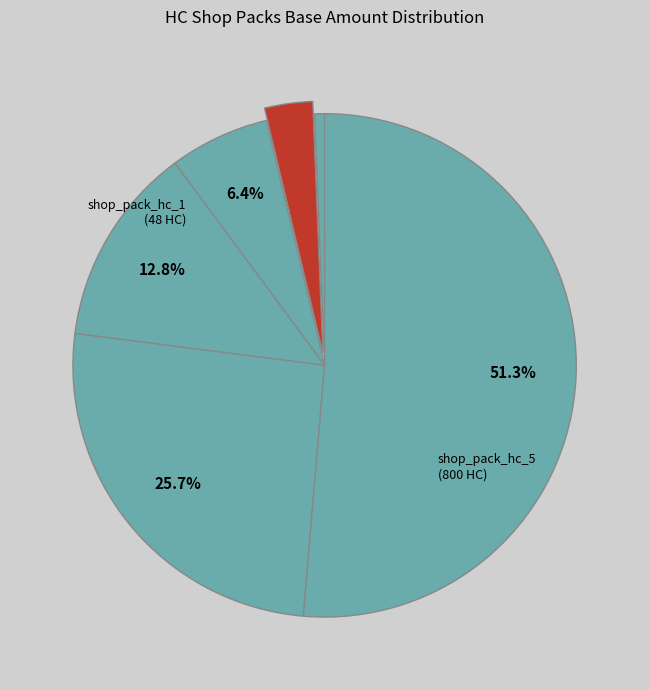

To the nearest percent, what is the difference between the largest and smallest slice percentages?

51%